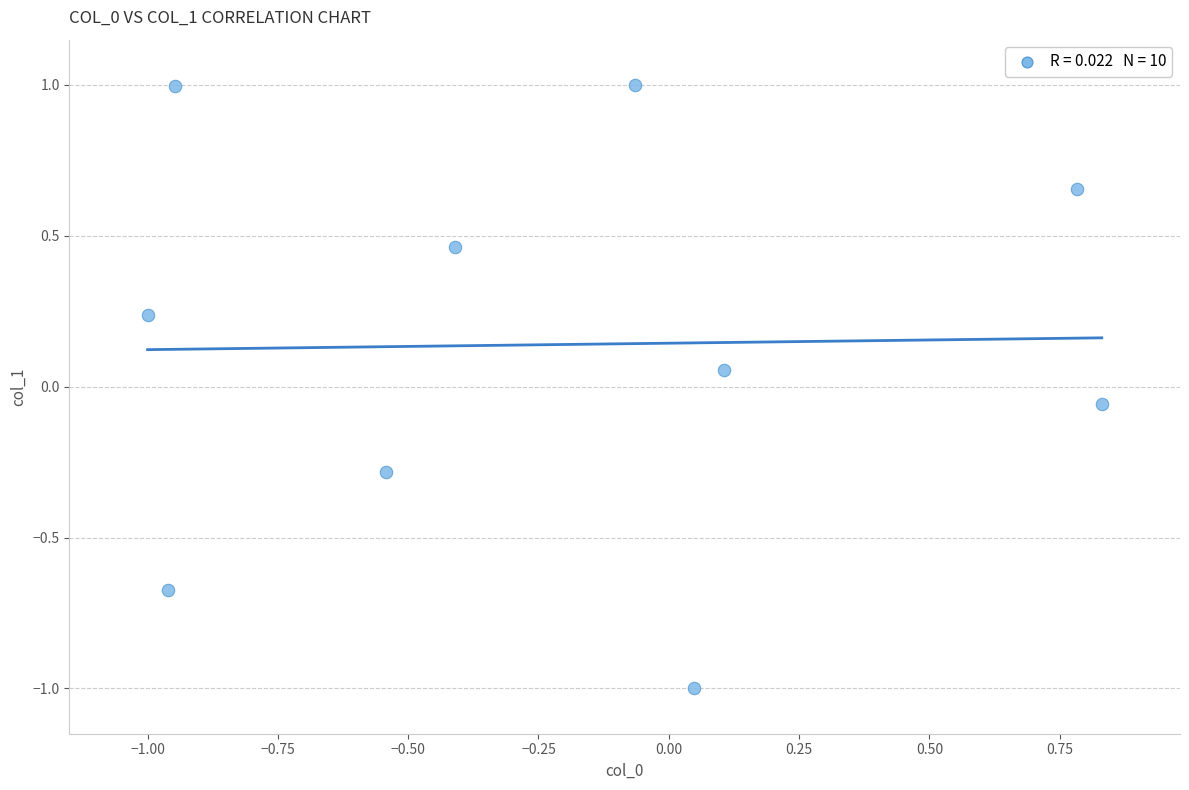

What is the range of Y values (max minus min)?

2.0